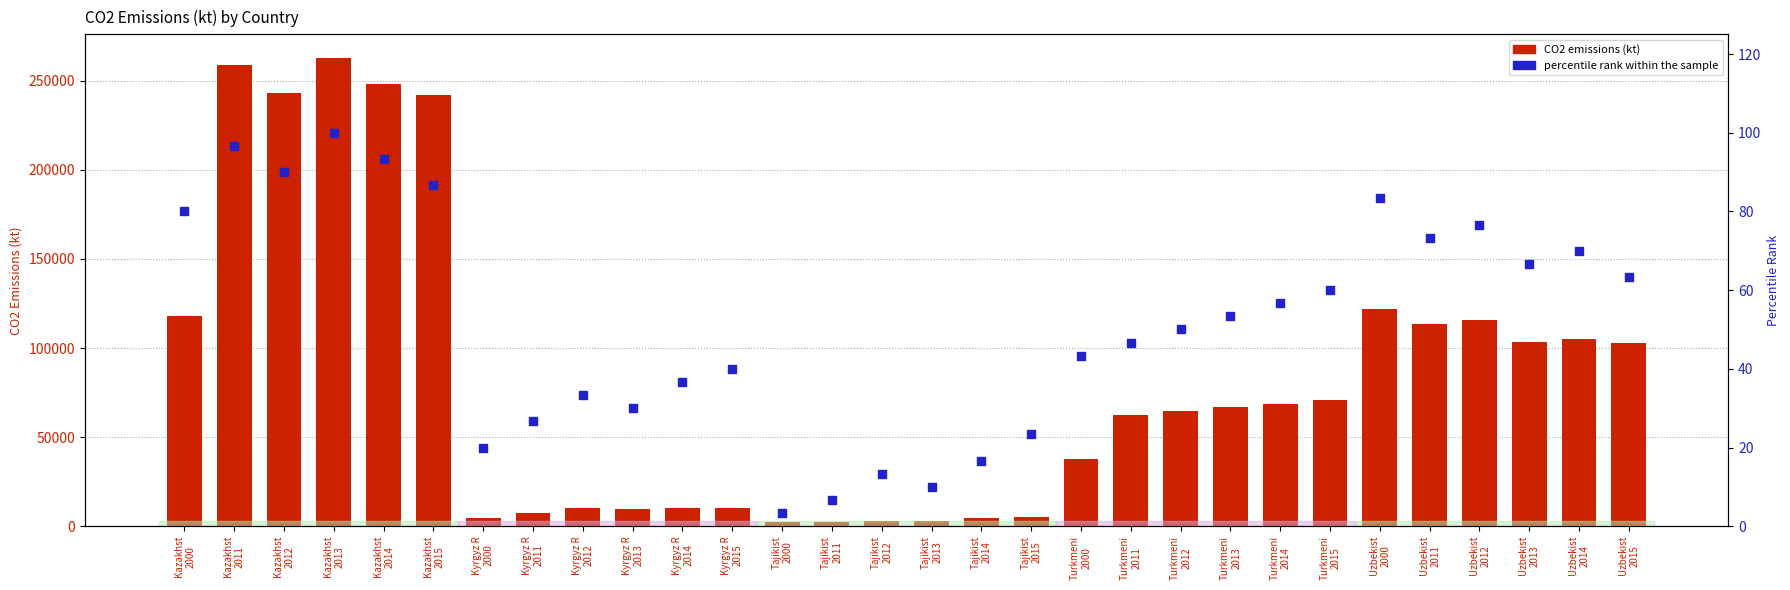

Which series reaches the maximum Y coordinate?

CO2 emissions (kt)